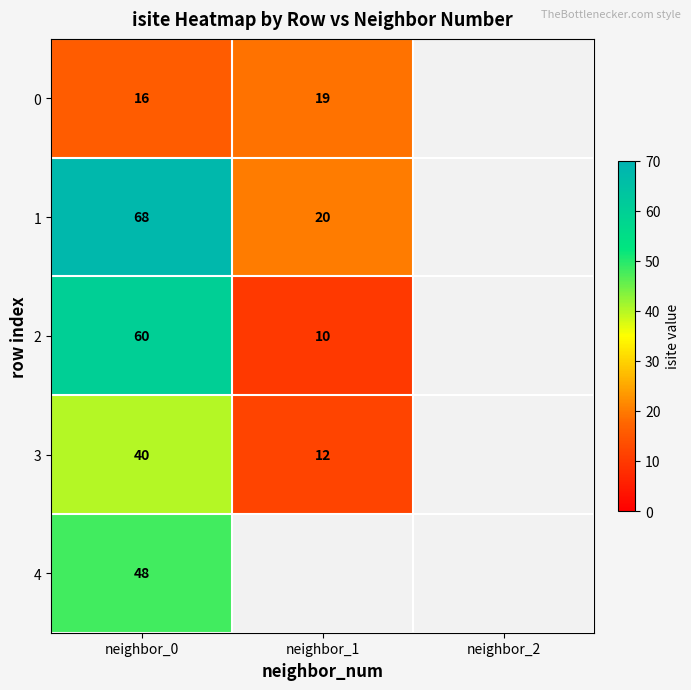

At neighbor_0, list the series in order from largest to smallest.

1, 2, 4, 3, 0